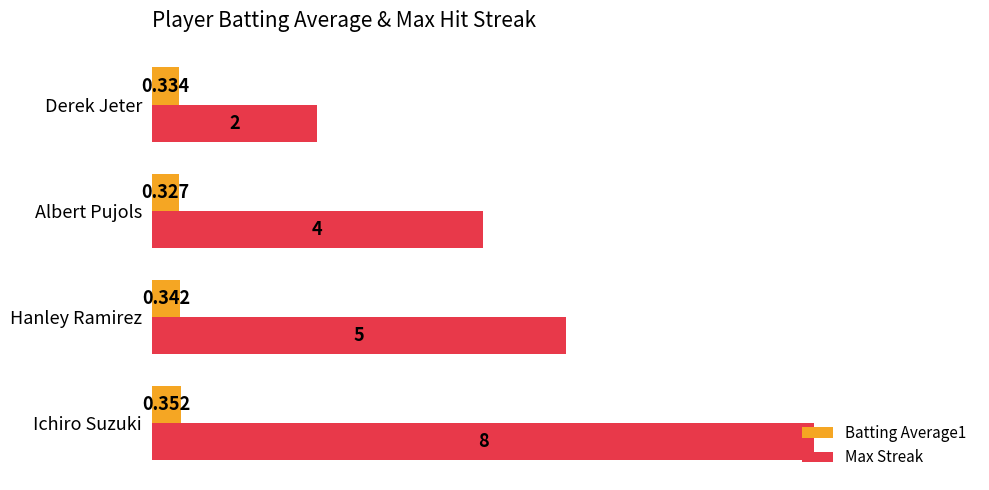

List the labels in order of Max Streak value, largest first.

Ichiro Suzuki, Hanley Ramirez, Albert Pujols, Derek Jeter